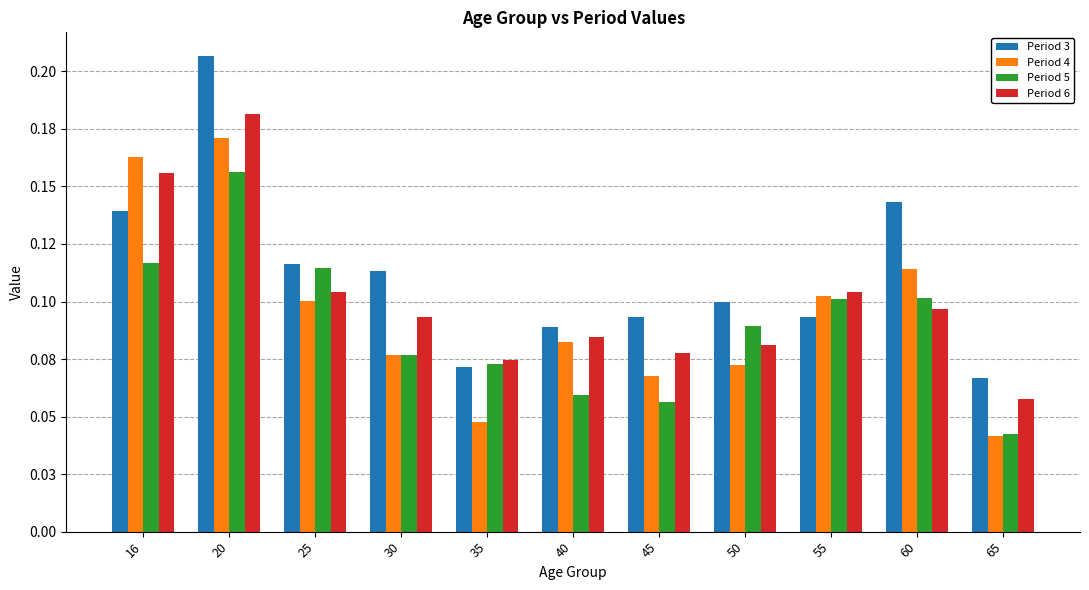

Reading right to left, what are all the values shown in this chart?

Period 3: 65=0.1	60=0.1	55=0.1	50=0.1	45=0.1	40=0.1	35=0.1	30=0.1	25=0.1	20=0.2	16=0.1
Period 4: 65=0.0	60=0.1	55=0.1	50=0.1	45=0.1	40=0.1	35=0.0	30=0.1	25=0.1	20=0.2	16=0.2
Period 5: 65=0.0	60=0.1	55=0.1	50=0.1	45=0.1	40=0.1	35=0.1	30=0.1	25=0.1	20=0.2	16=0.1
Period 6: 65=0.1	60=0.1	55=0.1	50=0.1	45=0.1	40=0.1	35=0.1	30=0.1	25=0.1	20=0.2	16=0.2